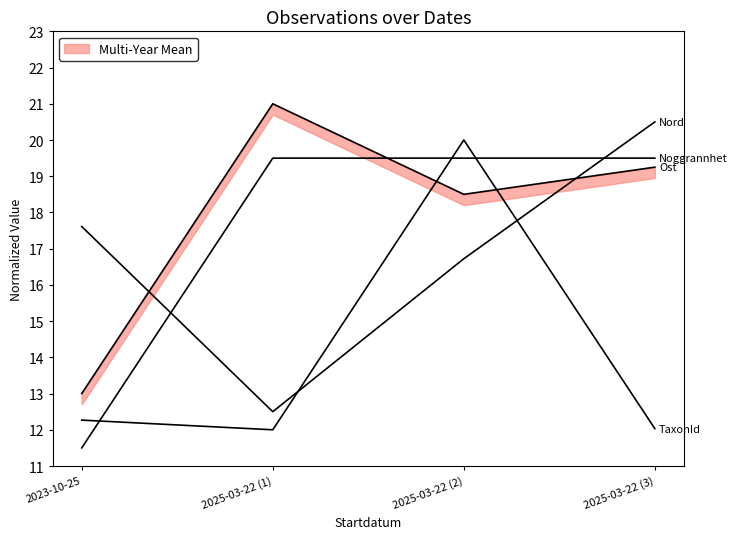

Reading left to right, list all the values displayed in this chart.

Ost: 2023-10-25=13.0	2025-03-22 (1)=21.0	2025-03-22 (2)=18.5	2025-03-22 (3)=19.2
Nord: 2023-10-25=17.6	2025-03-22 (1)=12.5	2025-03-22 (2)=16.7	2025-03-22 (3)=20.5
TaxonId: 2023-10-25=12.3	2025-03-22 (1)=12.0	2025-03-22 (2)=20.0	2025-03-22 (3)=12.0
Noggrannhet: 2023-10-25=11.5	2025-03-22 (1)=19.5	2025-03-22 (2)=19.5	2025-03-22 (3)=19.5